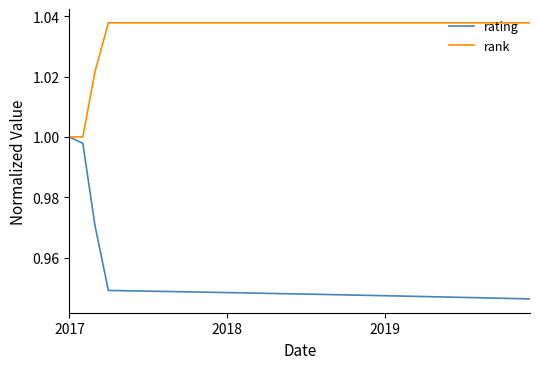

What is the sum of all rating values?

34.2